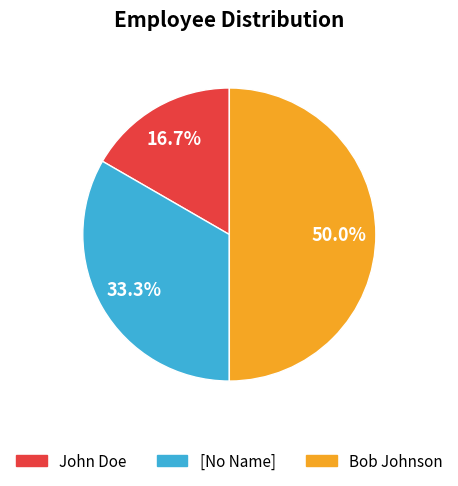

How much of the chart is everything except John Doe?

83.3%